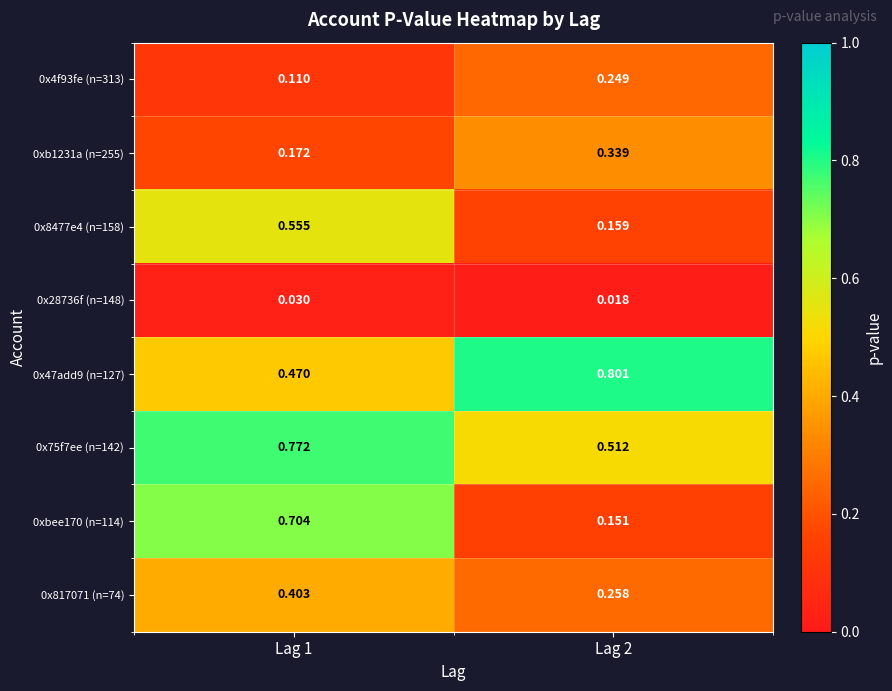

At which category does the chart reach its minimum across all series?

Lag 2